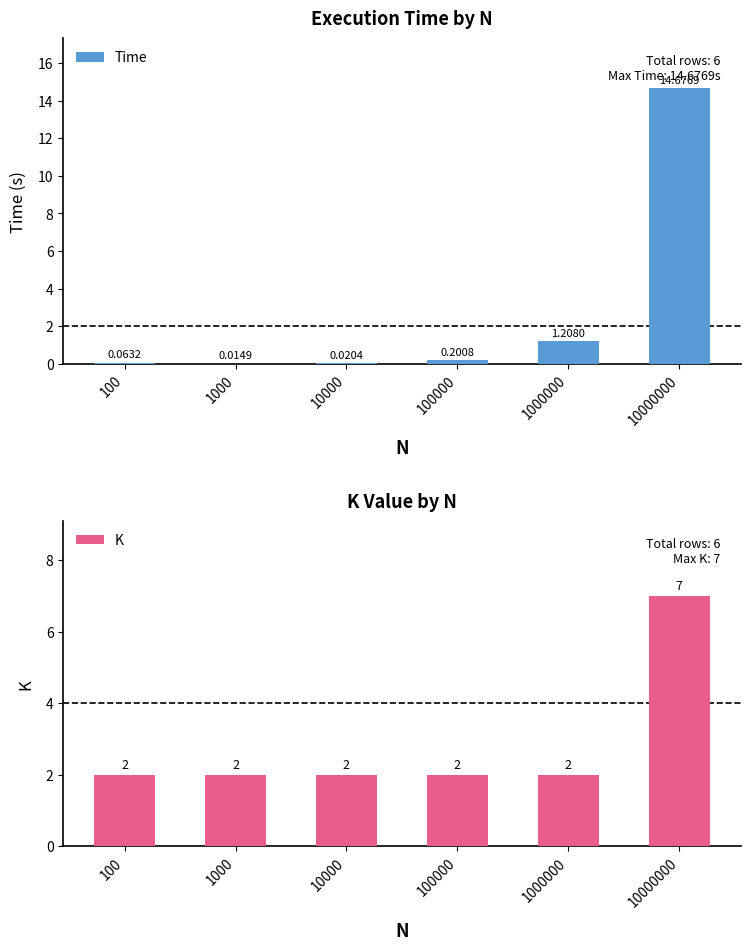

How many series are shown in this chart?

2